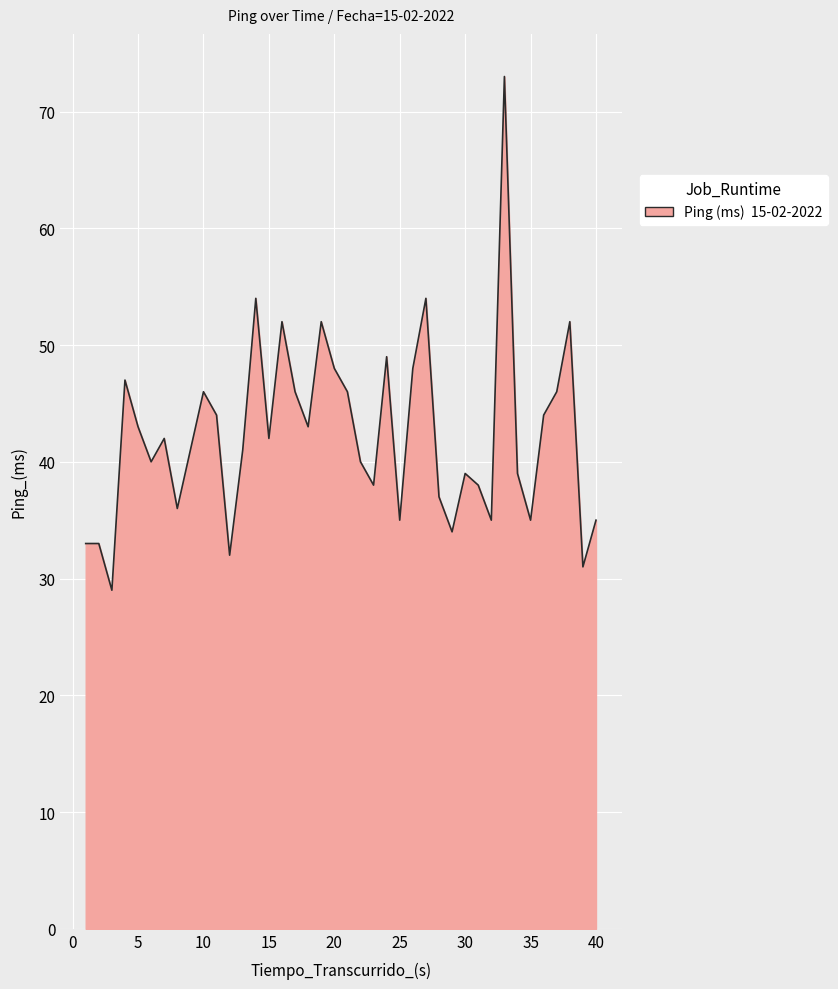

What is the maximum value shown in the chart?

73